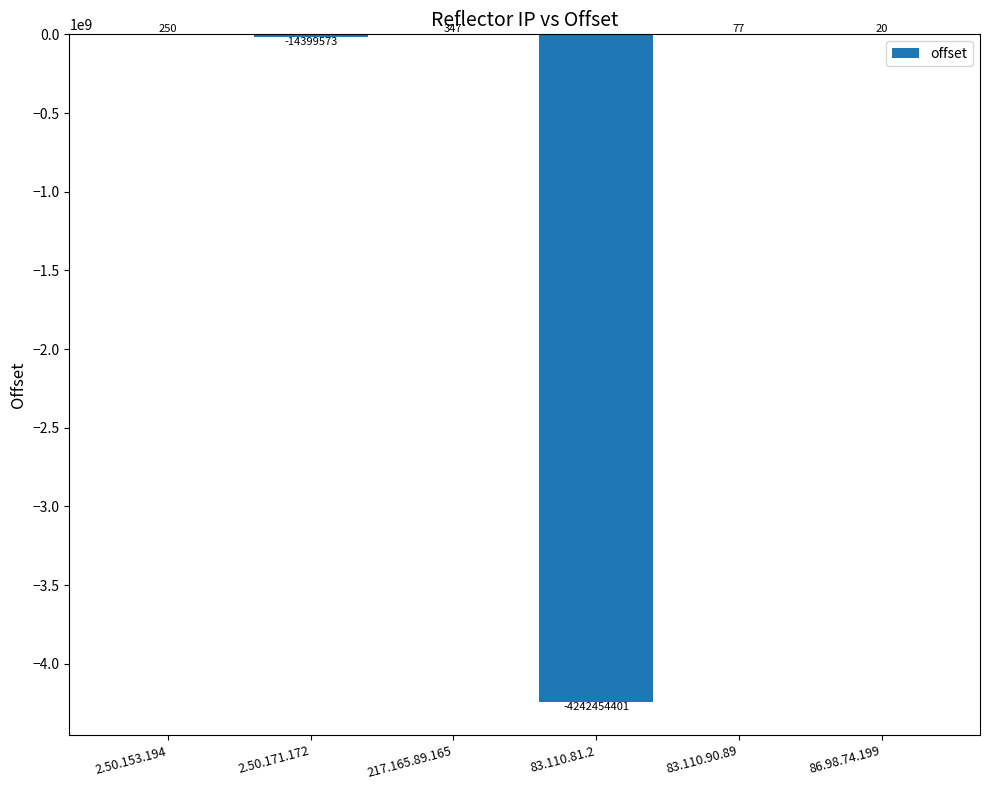

The chart shows a value of 77 at 83.110.90.89. True or false?

True